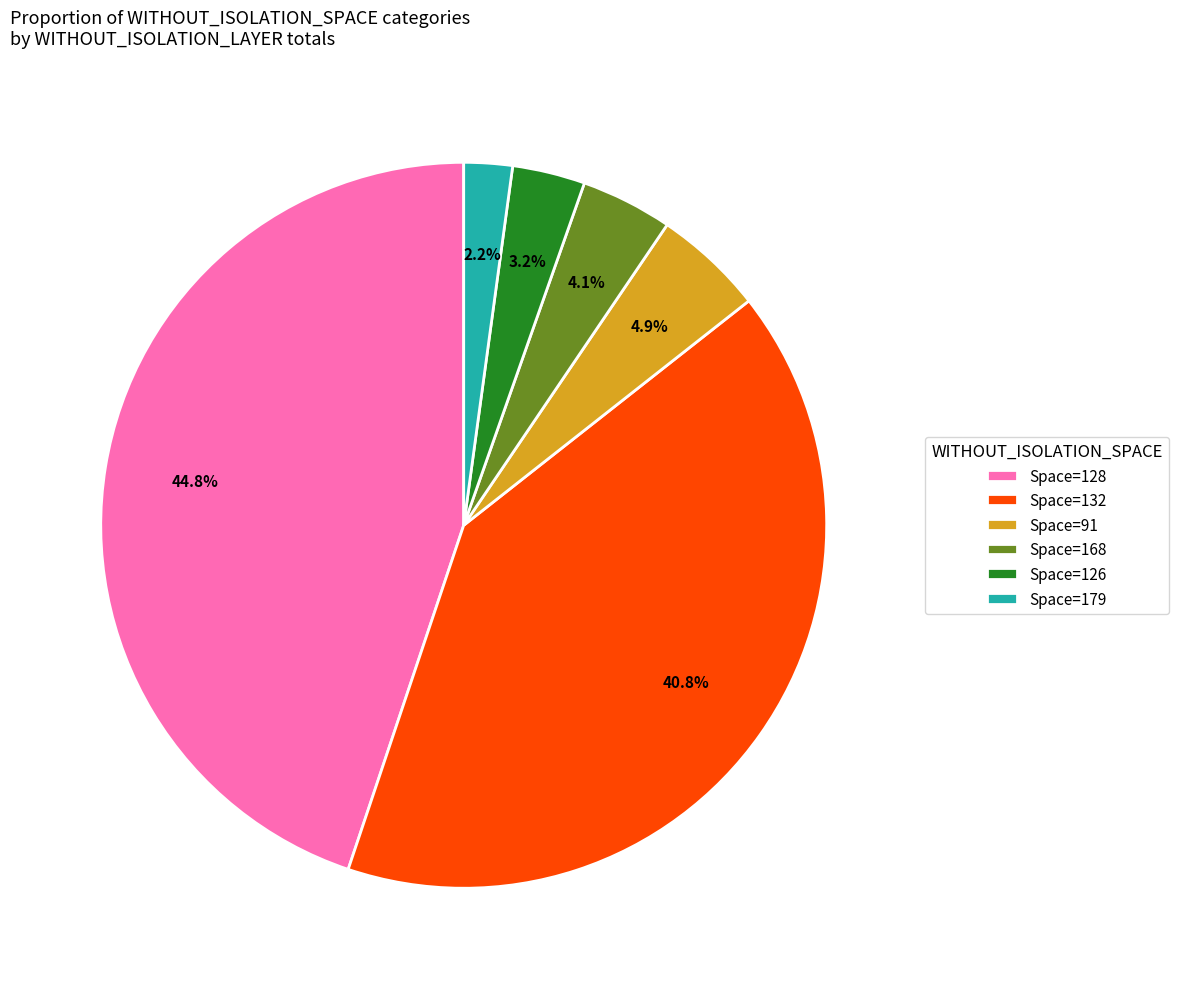

Count the number of slices in the pie.

6